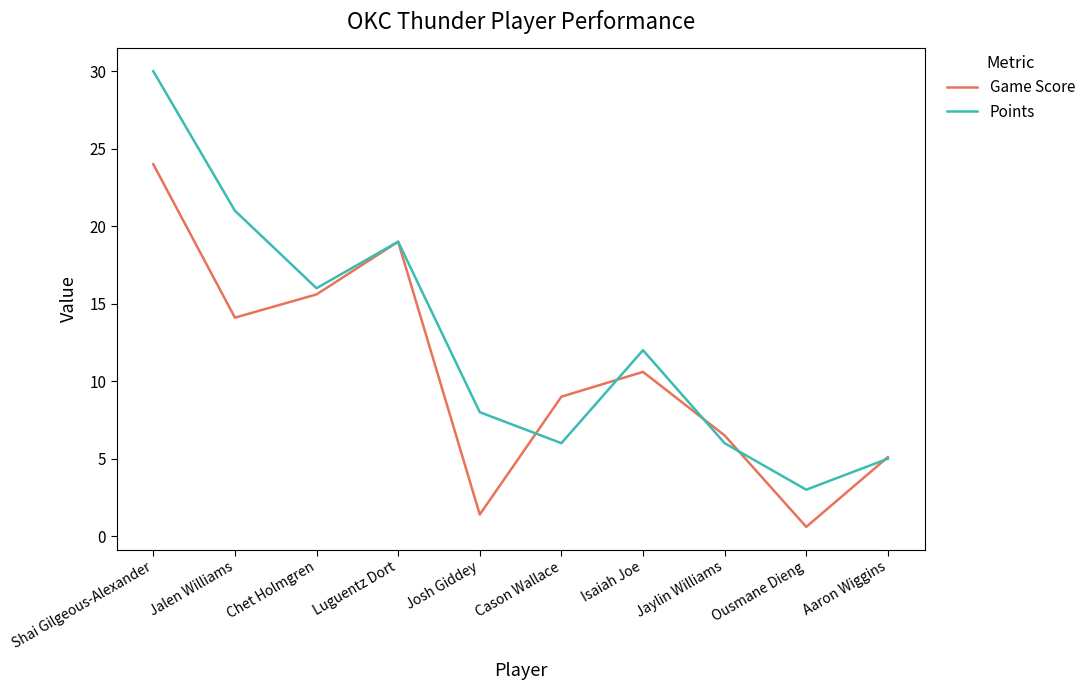

What position from the right is Josh Giddey?

6